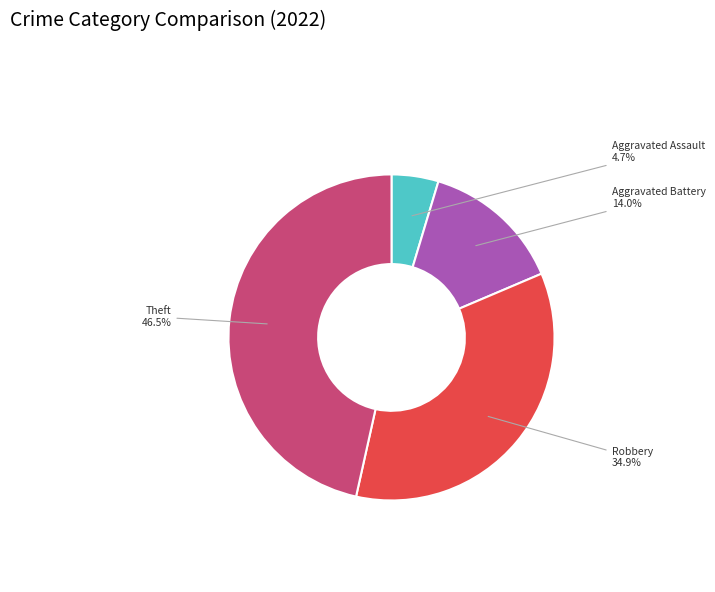

Count the number of slices in the pie.

4